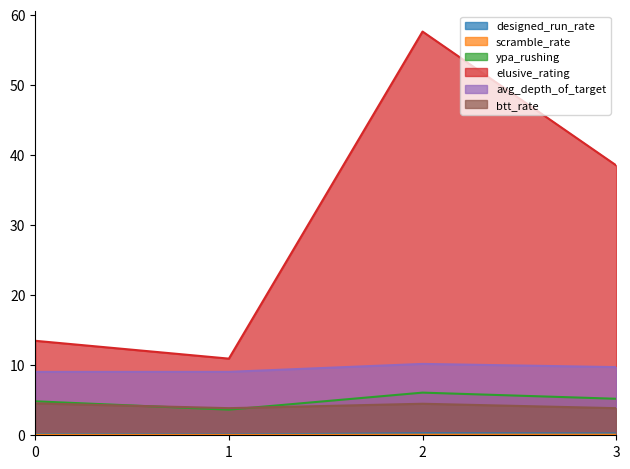

What is the value of the elusive_rating point at the 2nd from the left?

10.9